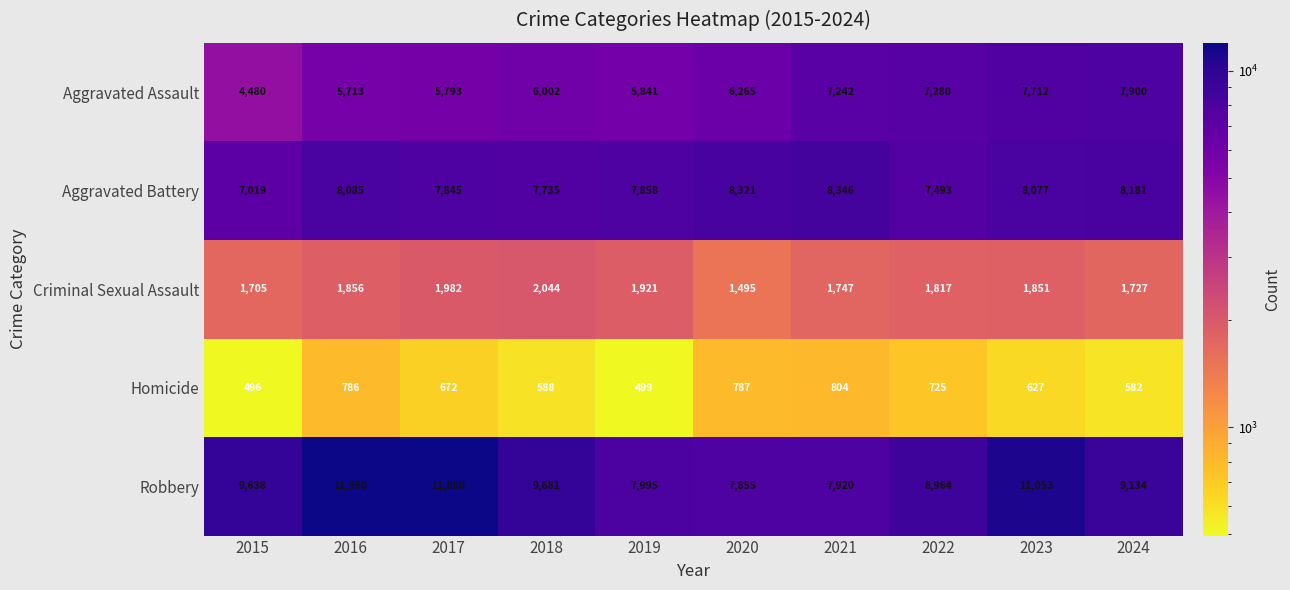

What is the difference between the maximum and minimum values in the Criminal Sexual Assault series?

549